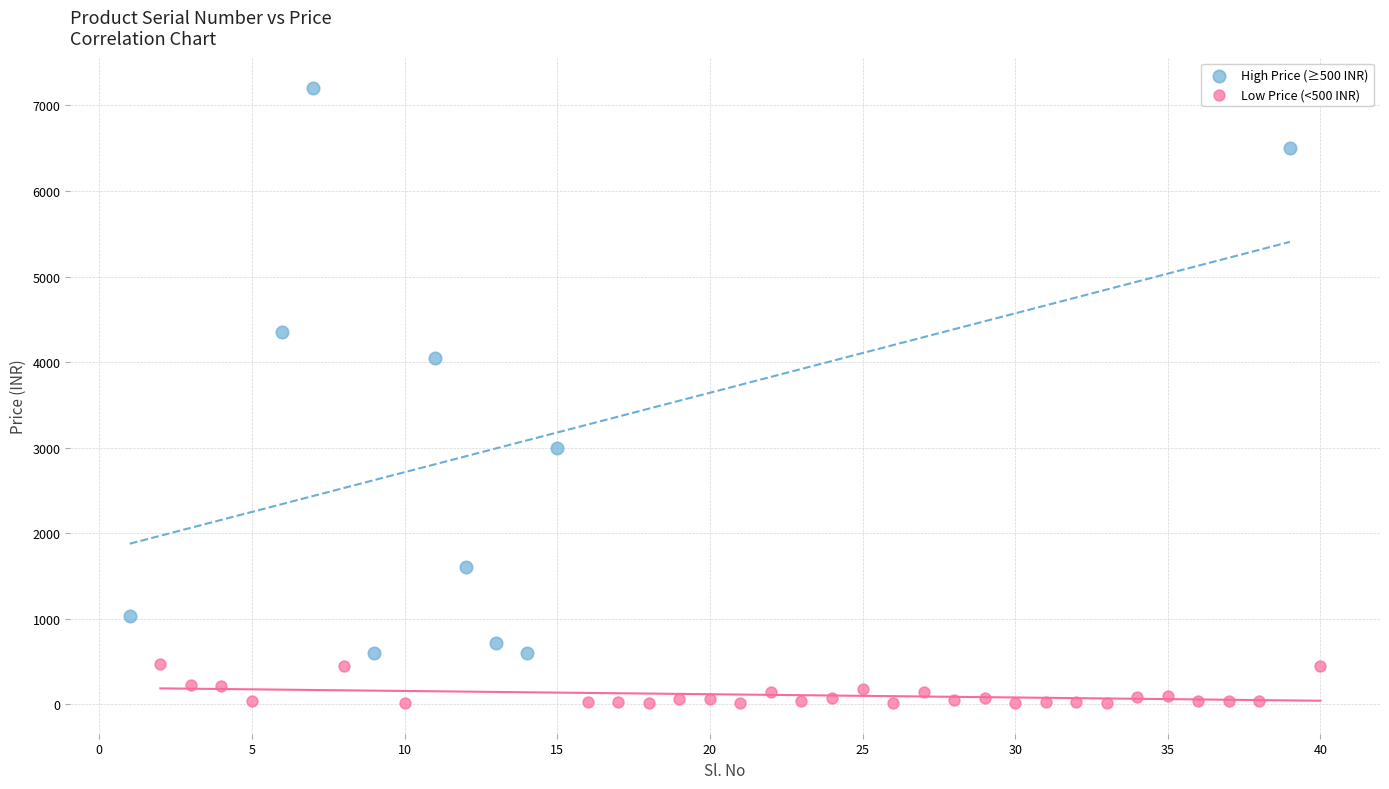

Which series contains the highest Y value?

High Price (≥500 INR)